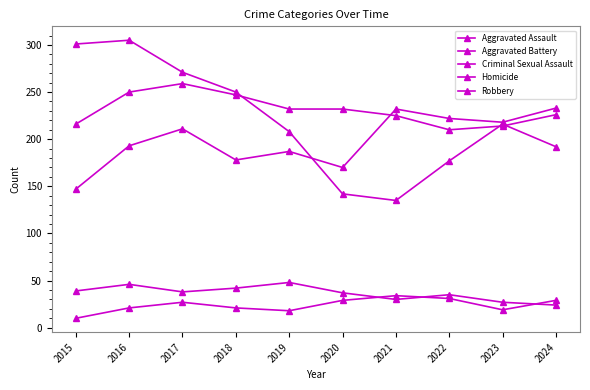

How many categories are shown in the chart?

10